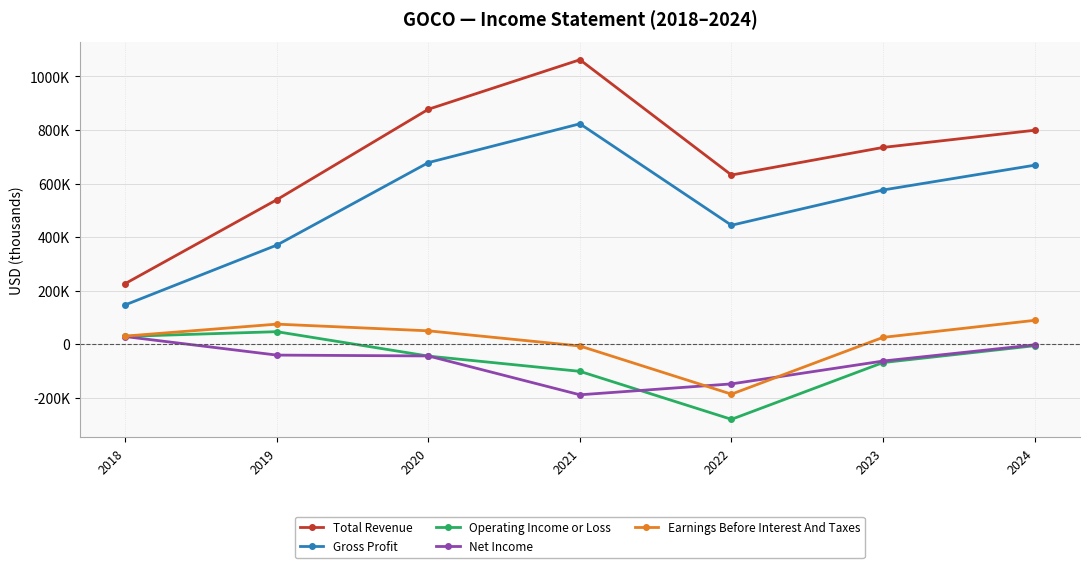

What are all the series names shown in the legend?

Total Revenue, Gross Profit, Operating Income or Loss, Net Income, Earnings Before Interest And Taxes